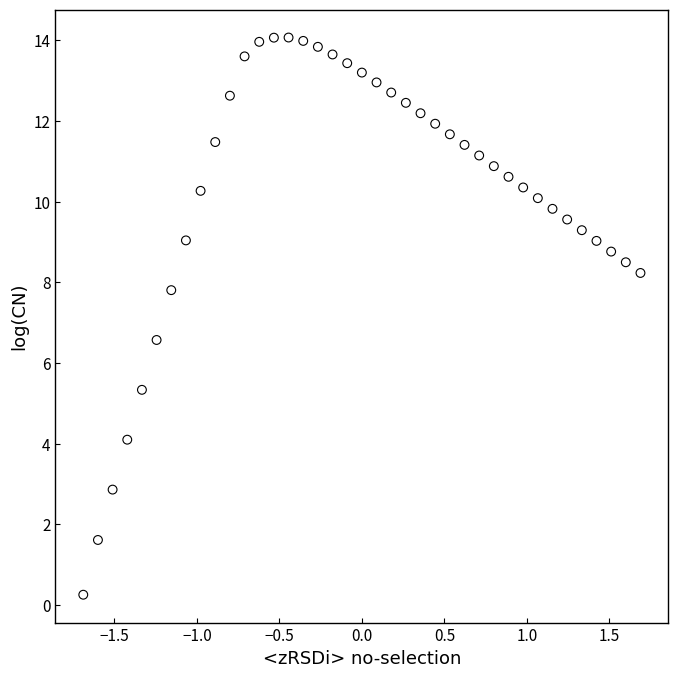

What Y value in the scatter plot is closest to 7?

6.6